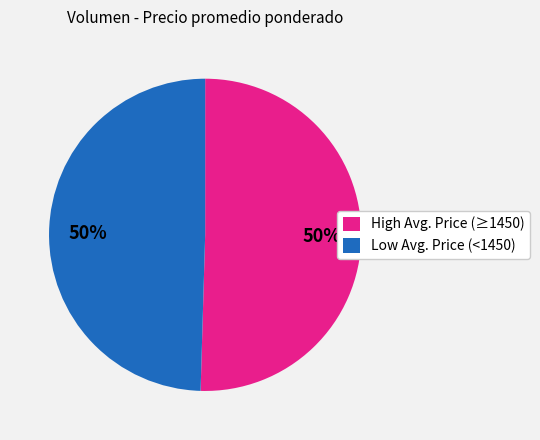

To the nearest percent, what percentage of the pie is High Avg. Price (≥1450)?

50%